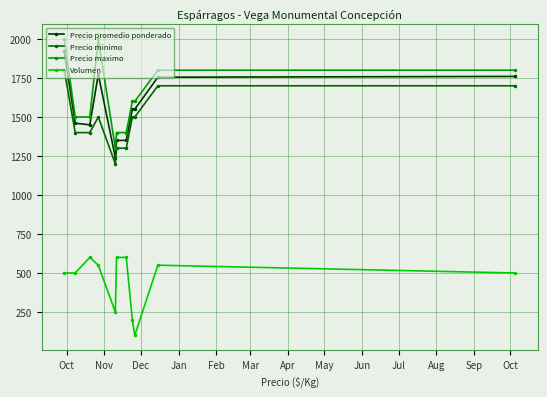

What is the average value of the Precio maximo series?

1627